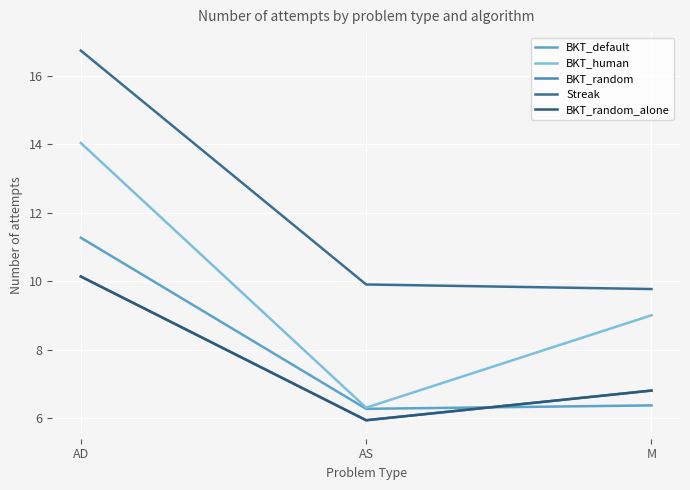

Does the chart have visible grid lines?

Yes